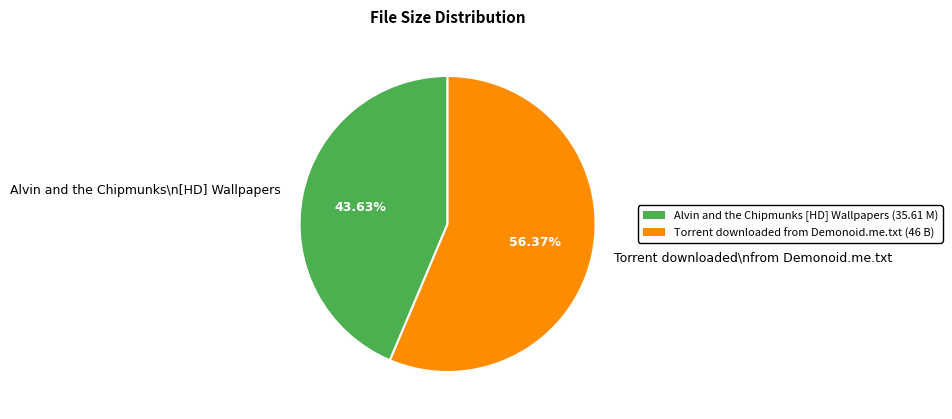

Approximately how many times larger is the value at Alvin and the Chipmunks\n[HD] Wallpapers compared to Torrent downloaded\nfrom Demonoid.me.txt?

0.8